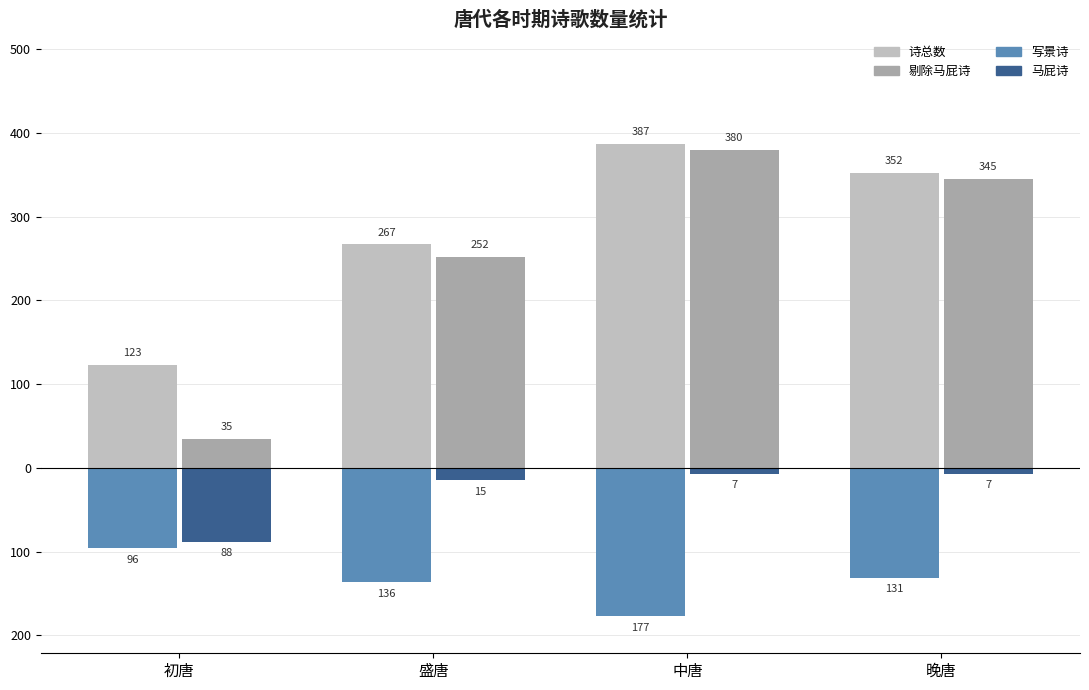

Are the bars horizontal?

No